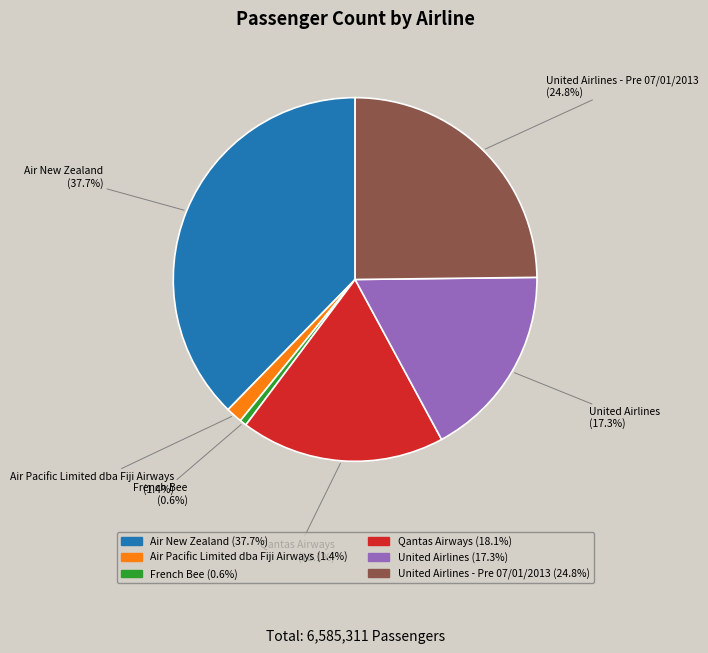

Is there any slice that represents more than half of the pie?

No